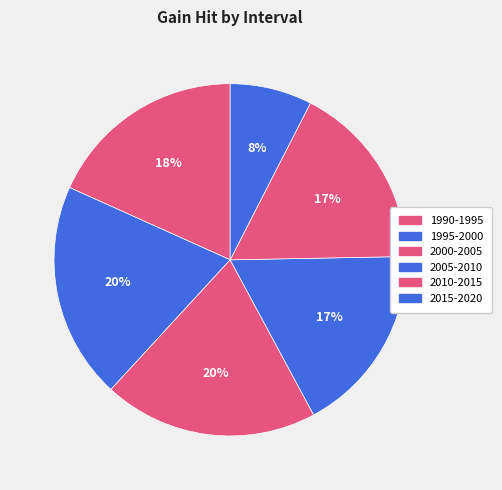

Do 2010-2015 and 1995-2000 together represent more than half of the pie?

No